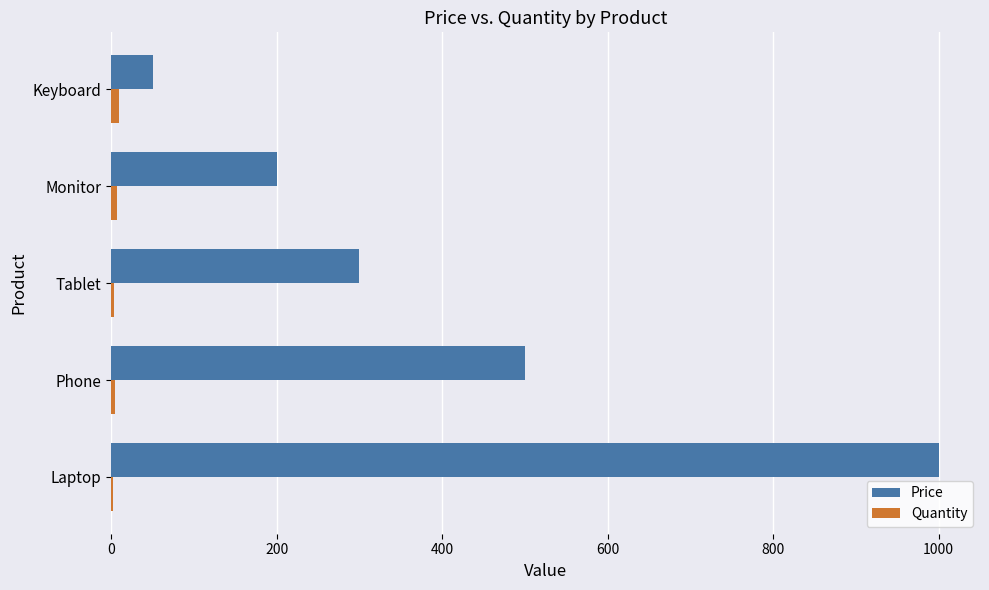

How many distinct data groups are displayed?

2